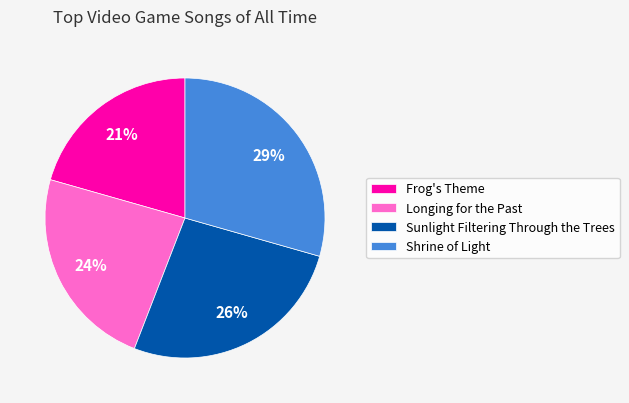

Which category has the smallest portion of the pie?

Frog's Theme